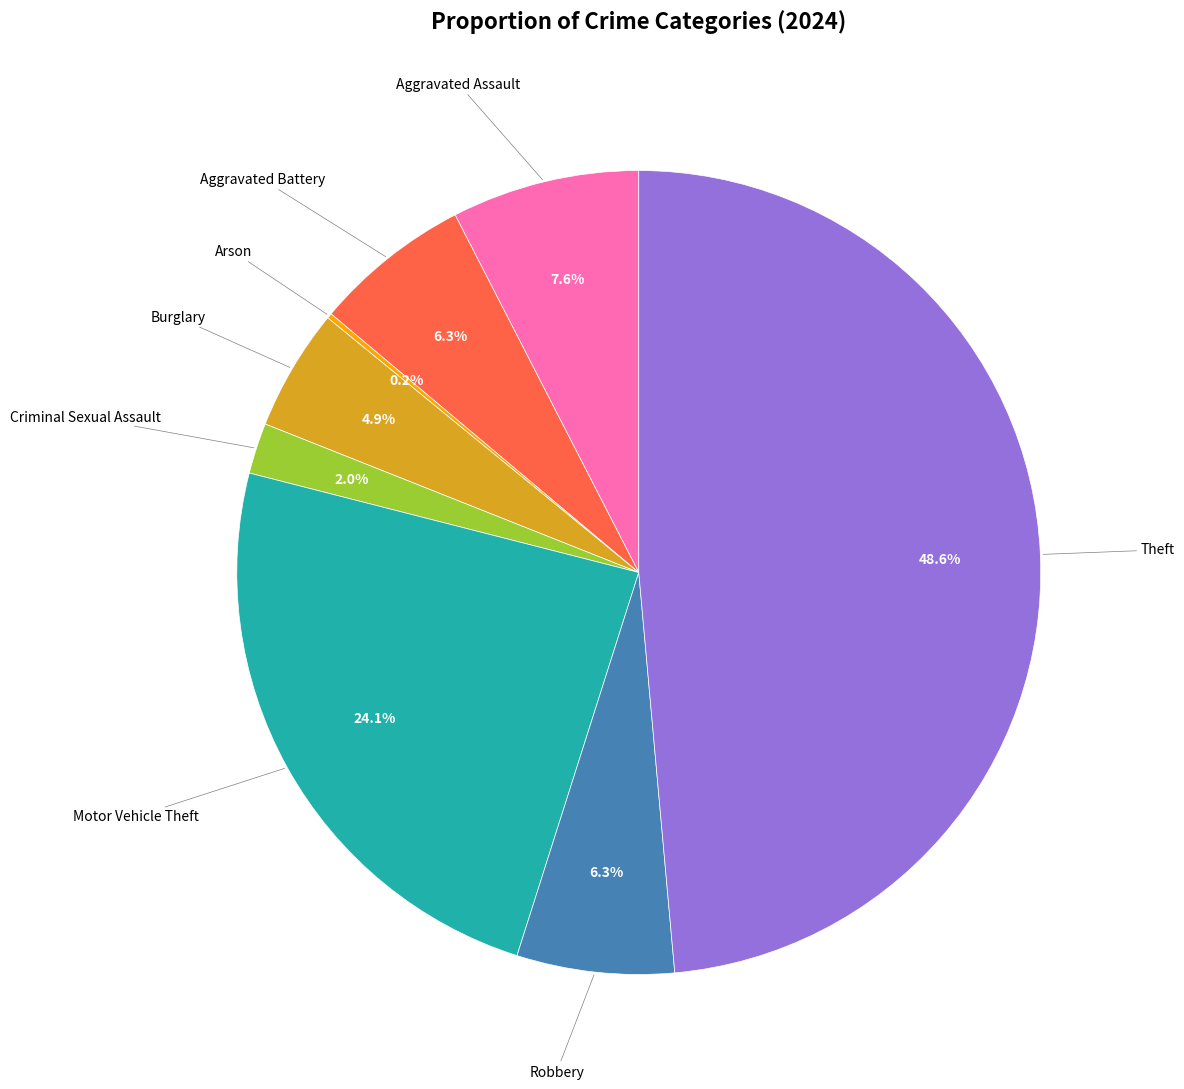

Is there any slice that represents more than half of the pie?

No